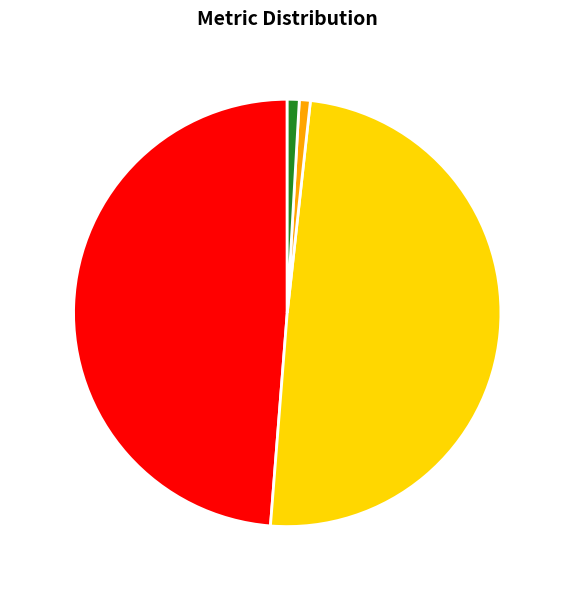

Between Training Time and MAPE, which is larger?

MAPE